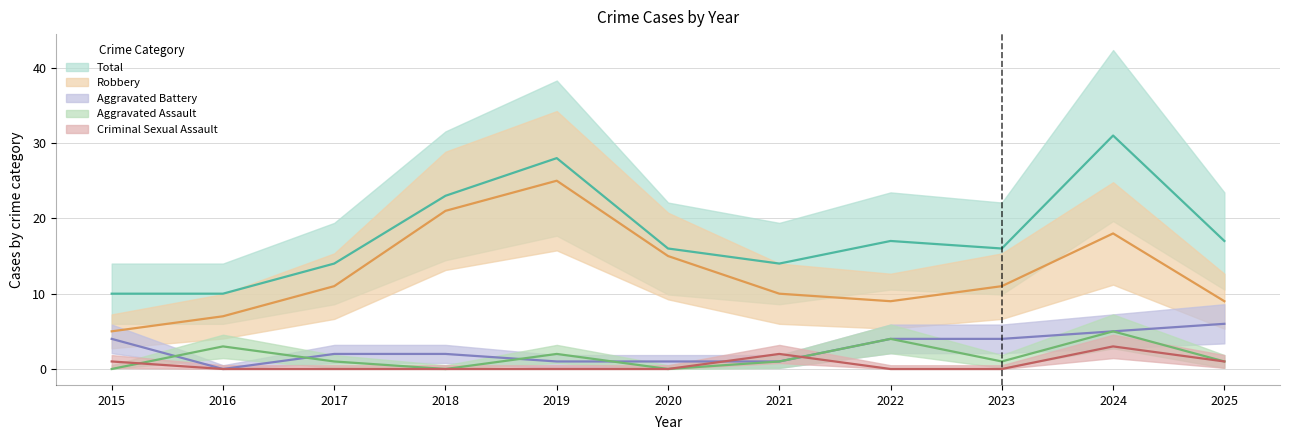

Which series changed the most between 2020 and 2022?

Robbery